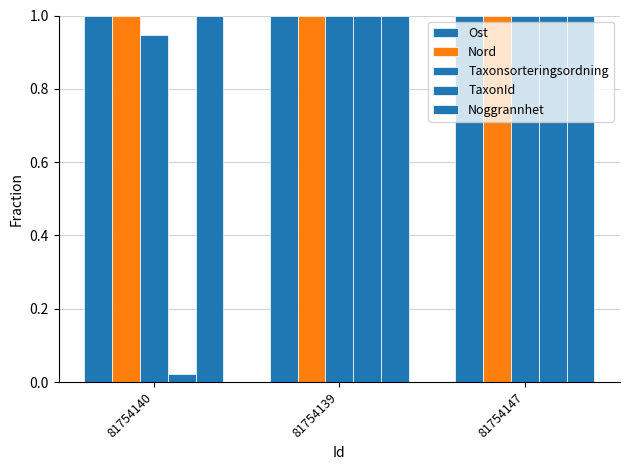

At which label does Taxonsorteringsordning reach its minimum?

81754140